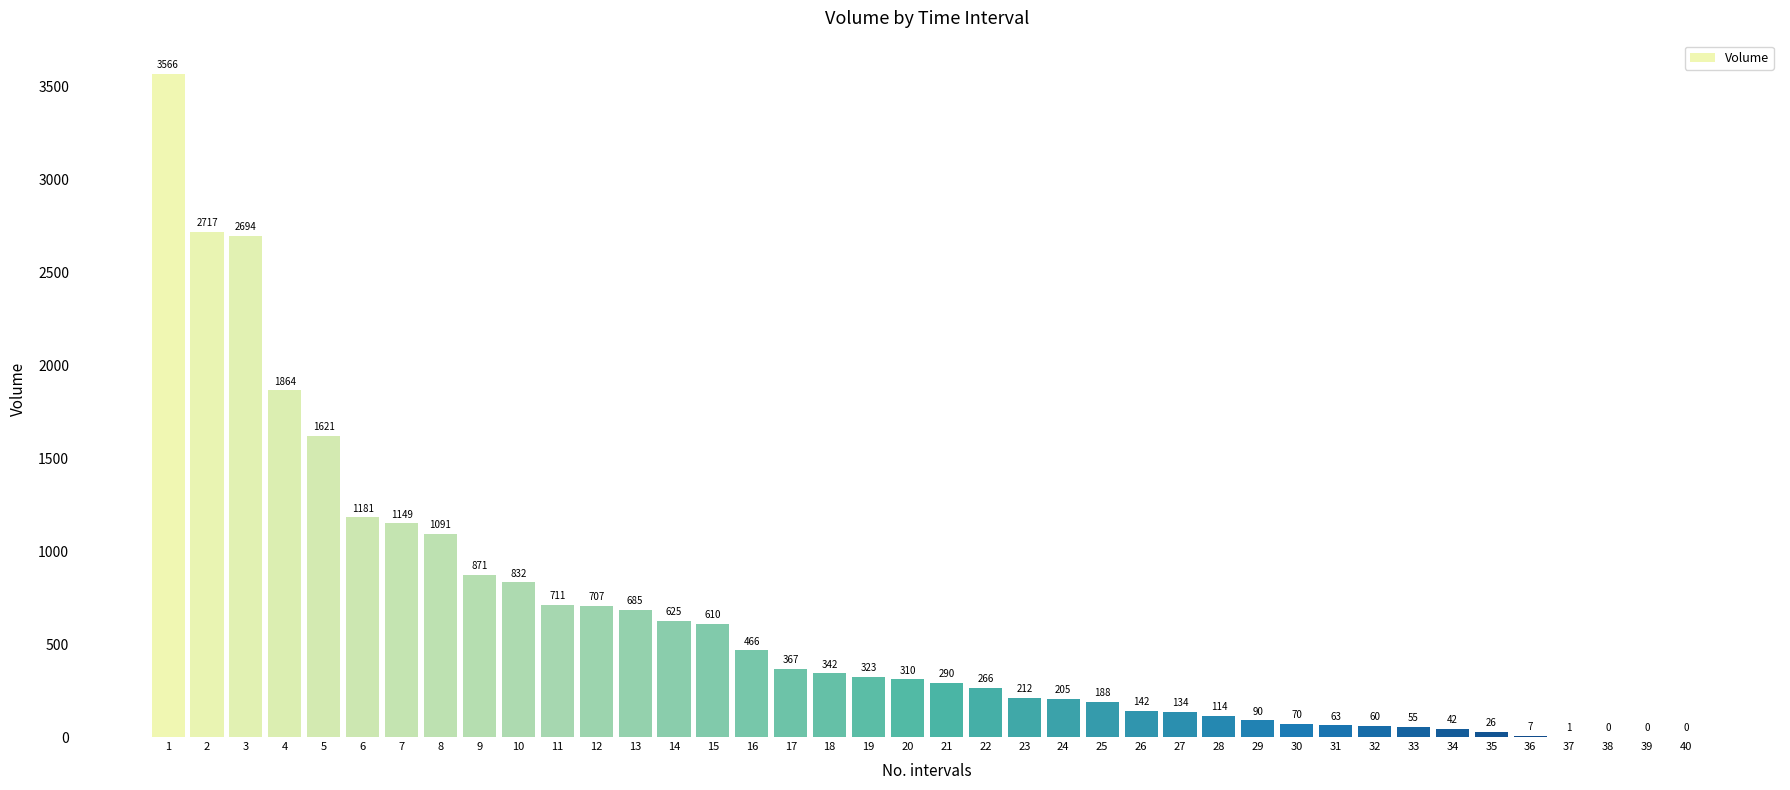

Does the chart contain stacked bars?

No